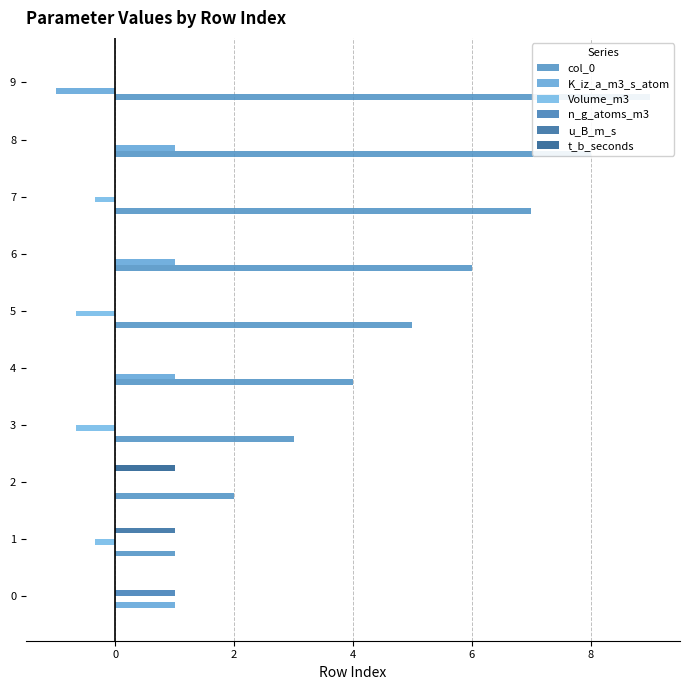

Which series has the widest spread of values?

col_0